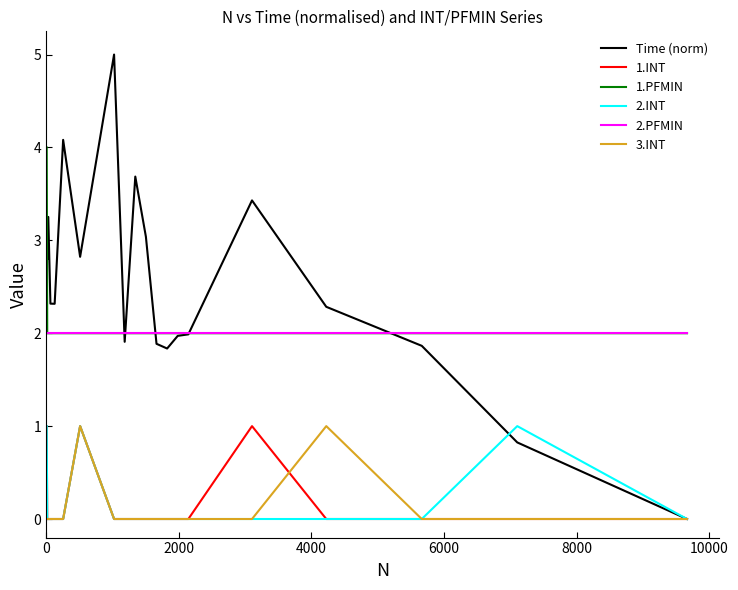

What is the maximum value for 1.PFMIN?

4.0